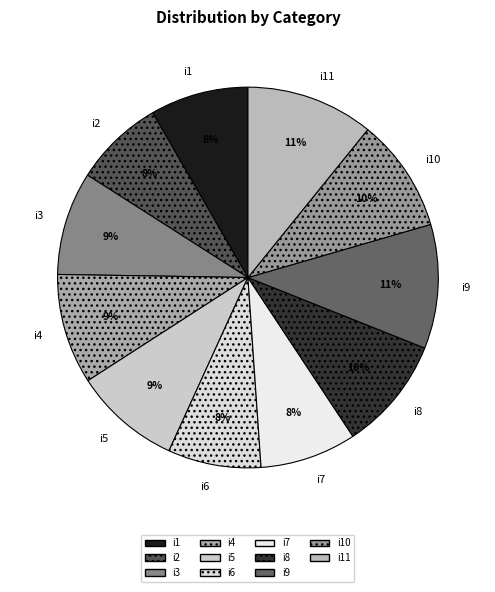

Is there a majority slice in this chart?

No